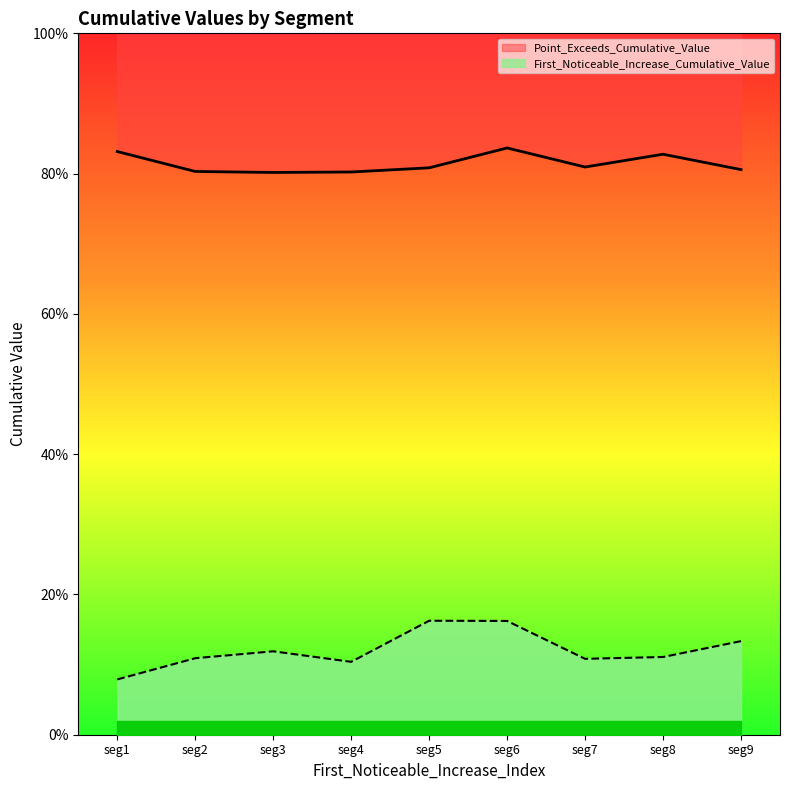

The First_Noticeable_Increase_Cumulative_Value series shows 0.2 at seg7. True or false?

False